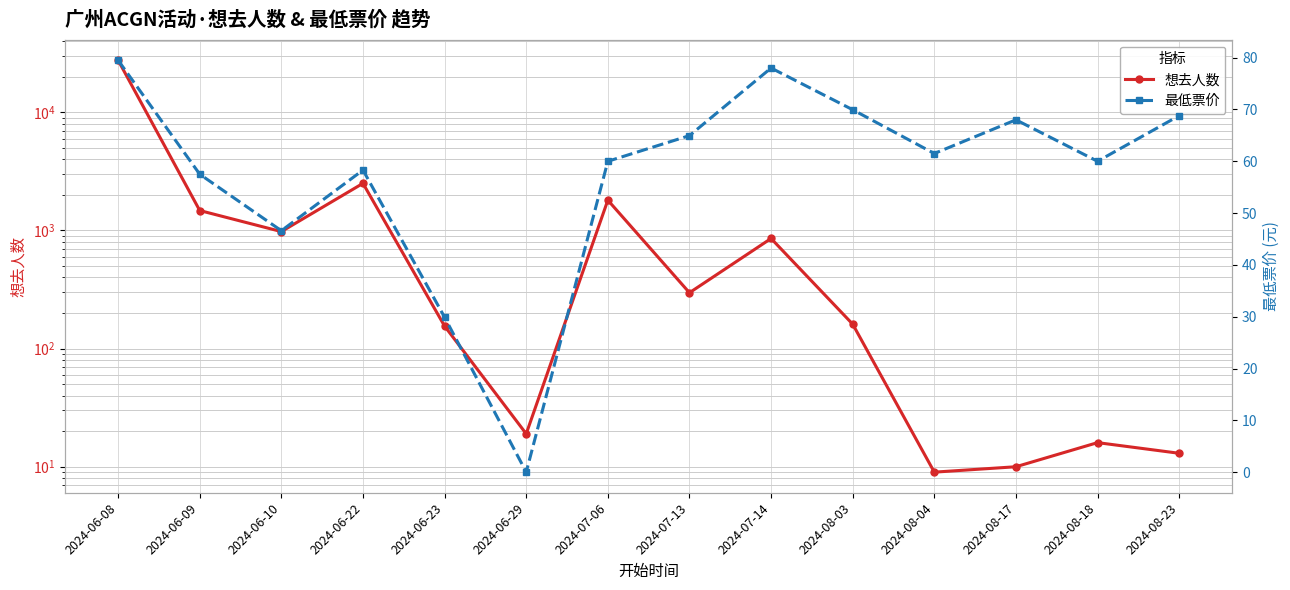

List the labels in order of 想去人数 value, smallest first.

2024-08-04, 2024-08-17, 2024-08-23, 2024-08-18, 2024-06-29, 2024-06-23, 2024-08-03, 2024-07-13, 2024-07-14, 2024-06-10, 2024-06-09, 2024-07-06, 2024-06-22, 2024-06-08